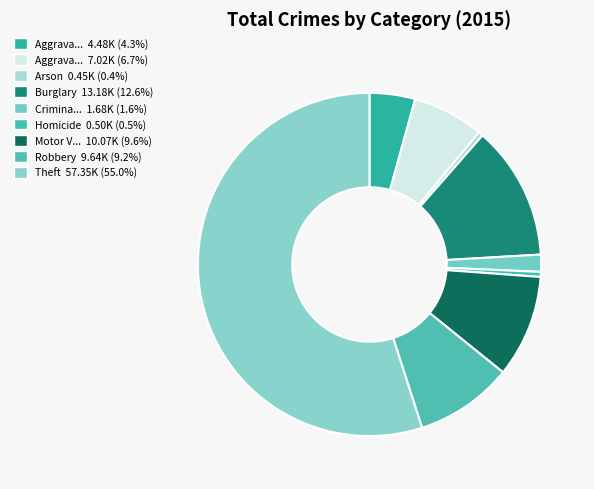

How many segments does this pie chart have?

9